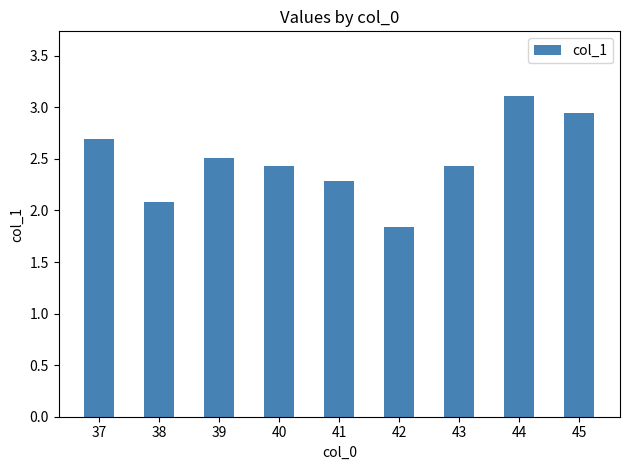

What is the difference between the values at 42 and 40?

0.6